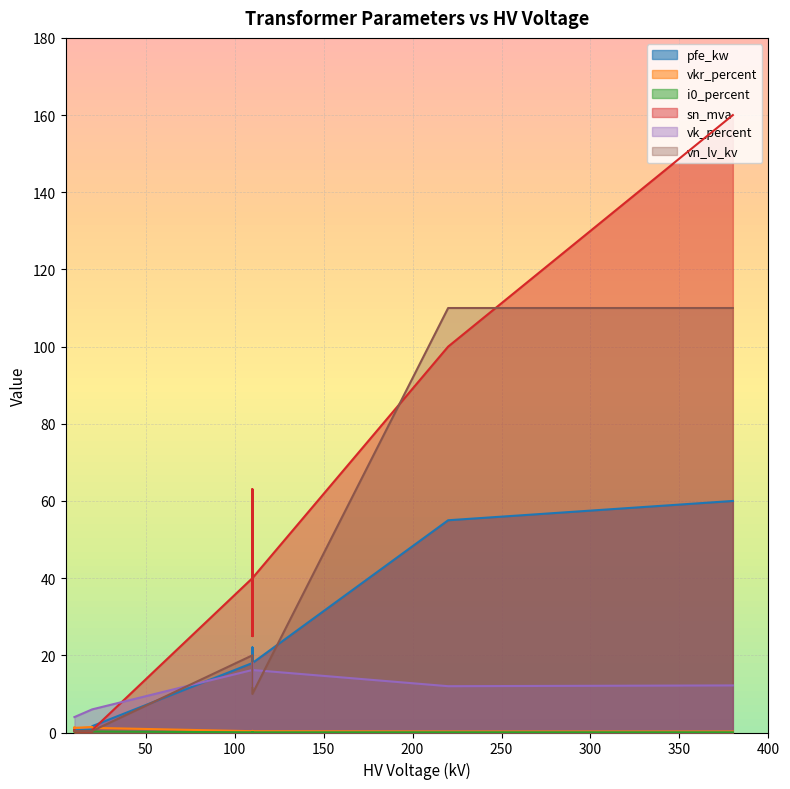

List the series in order of their peak value, highest first.

sn_mva, vn_lv_kv, pfe_kw, vk_percent, vkr_percent, i0_percent